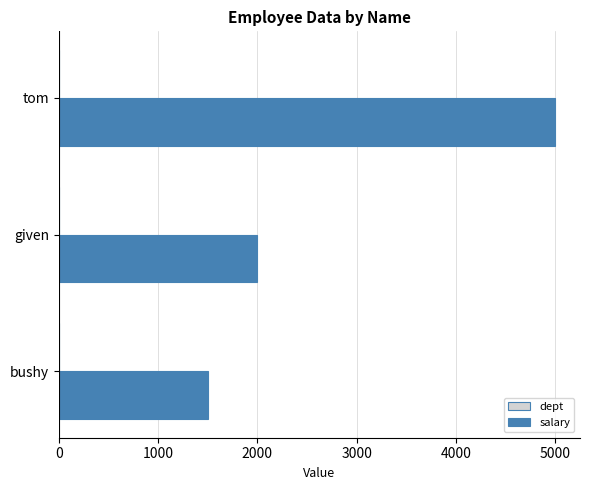

At which category is the sum across all series the highest?

tom